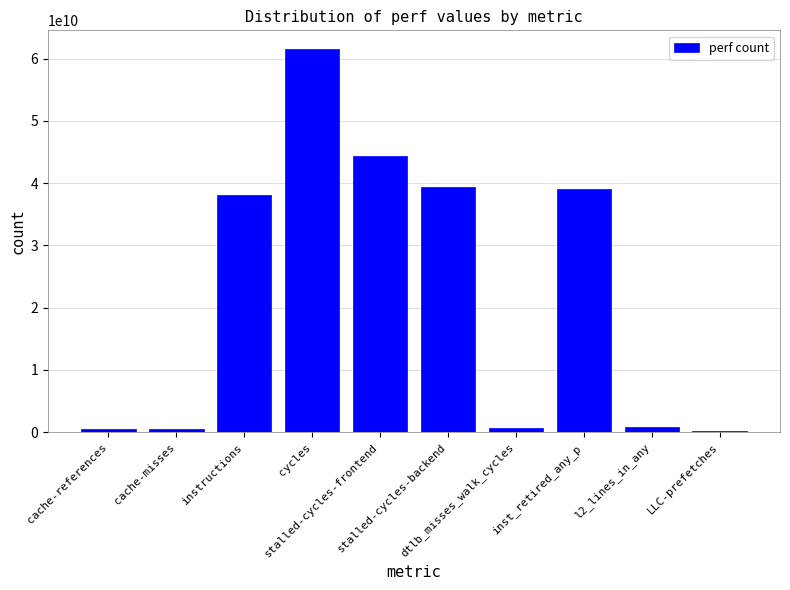

What position from the right is cache-references?

10